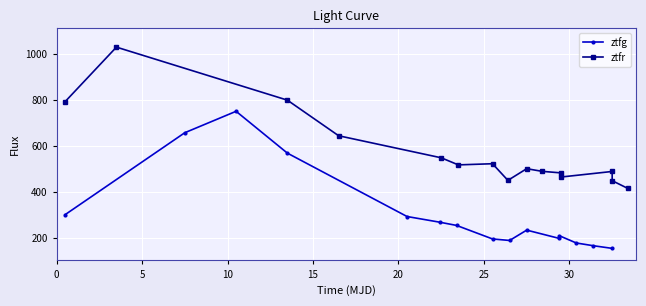

What is the label of the 11th point from the left?

10